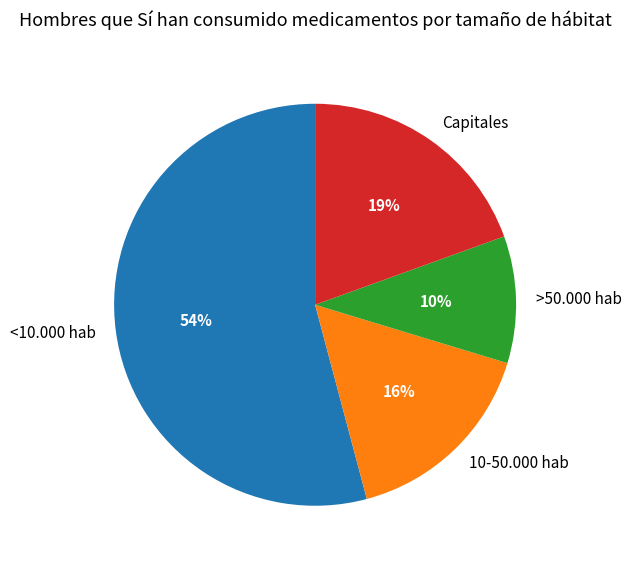

Which category has the biggest portion of the pie?

<10.000 hab